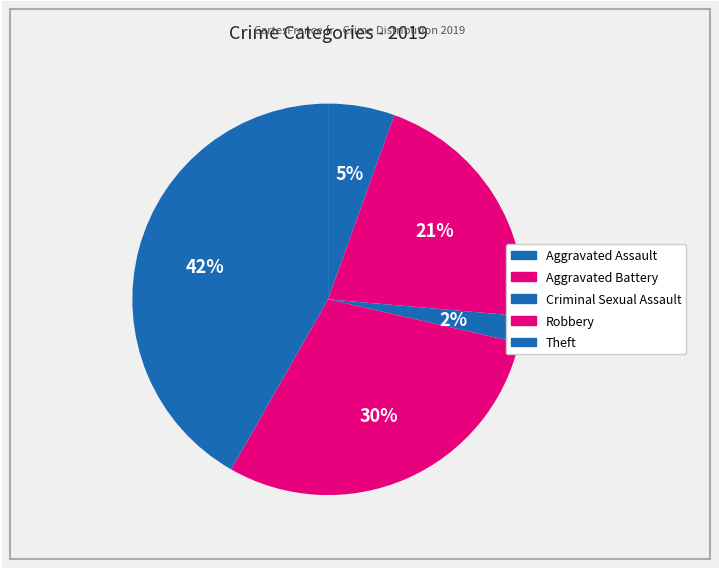

How many slices are in this pie chart?

5